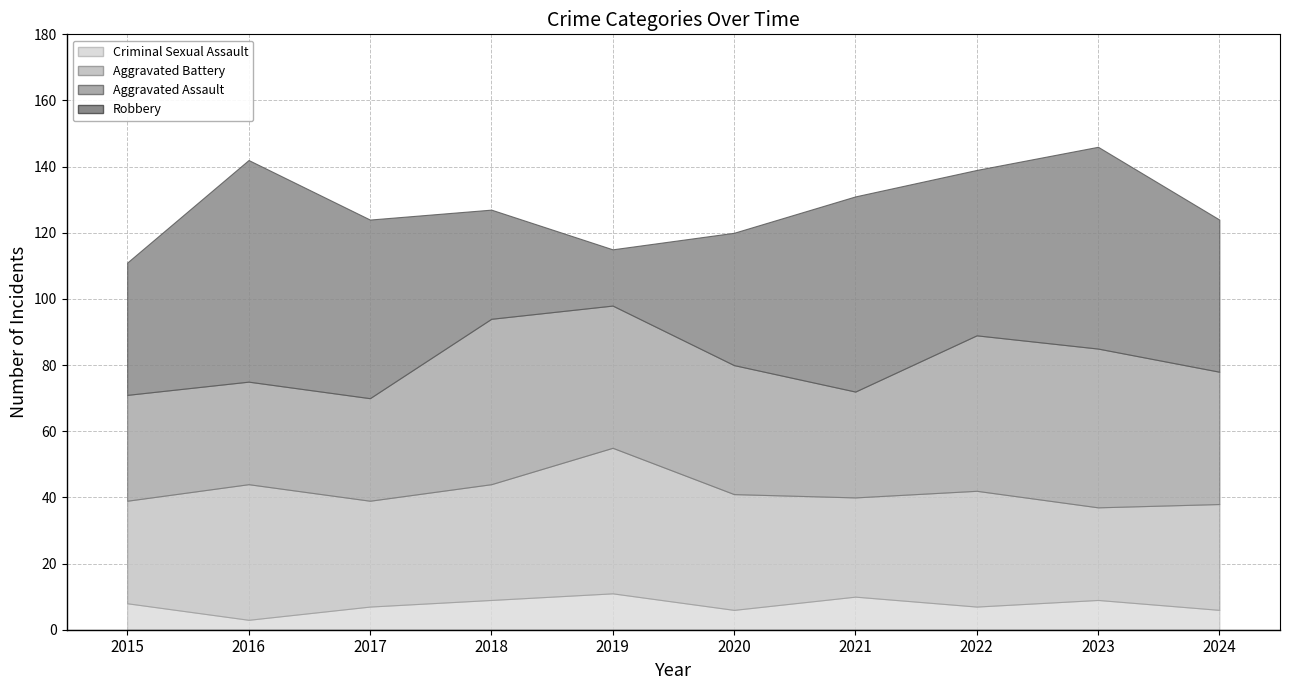

What is the value of the Aggravated Battery point at the 4th from the left?

35